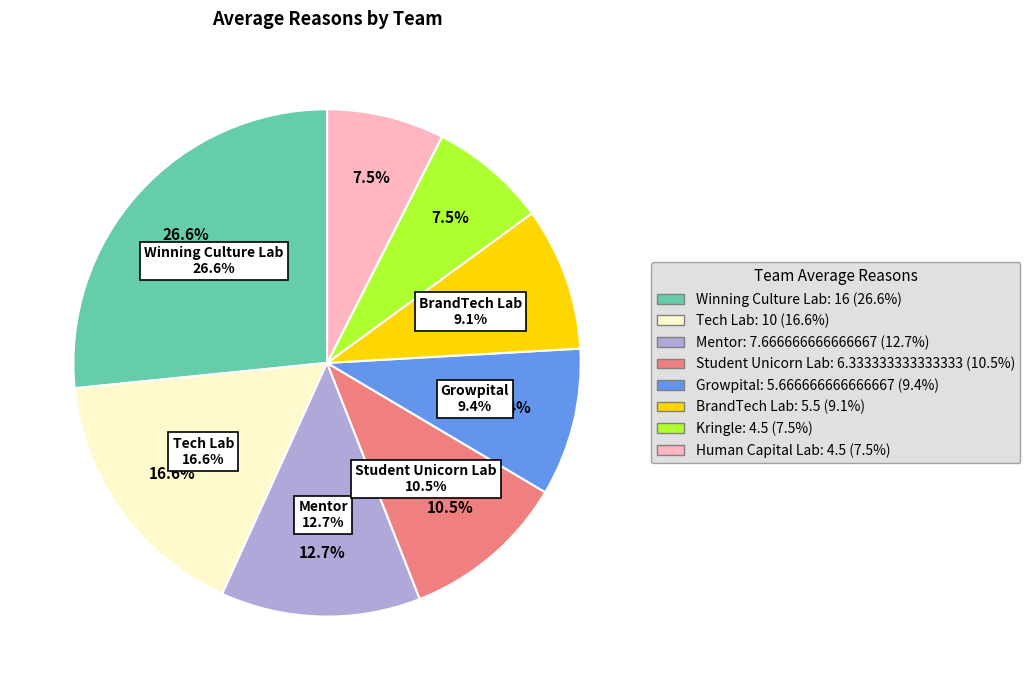

Does Mentor represent more than half of the total?

No